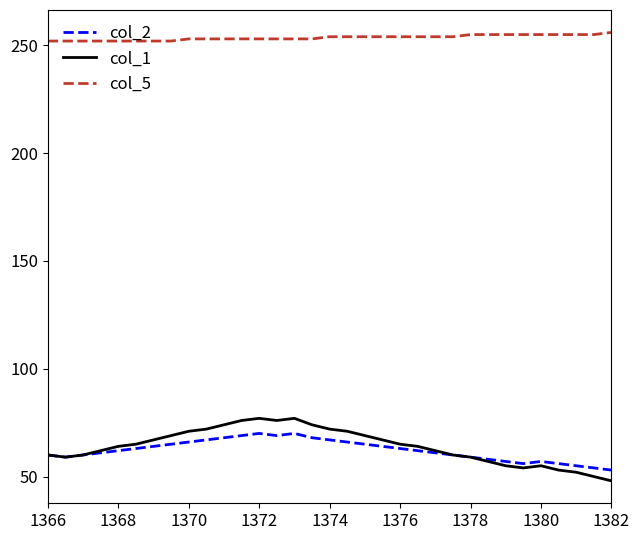

What is the smallest value displayed?

48